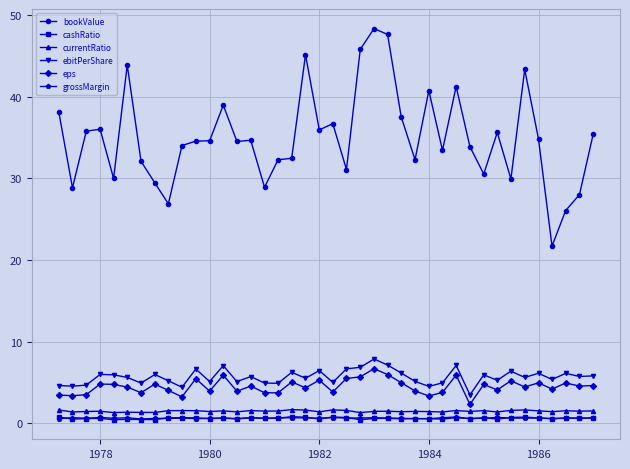

What is the average value of the cashRatio series?

0.6